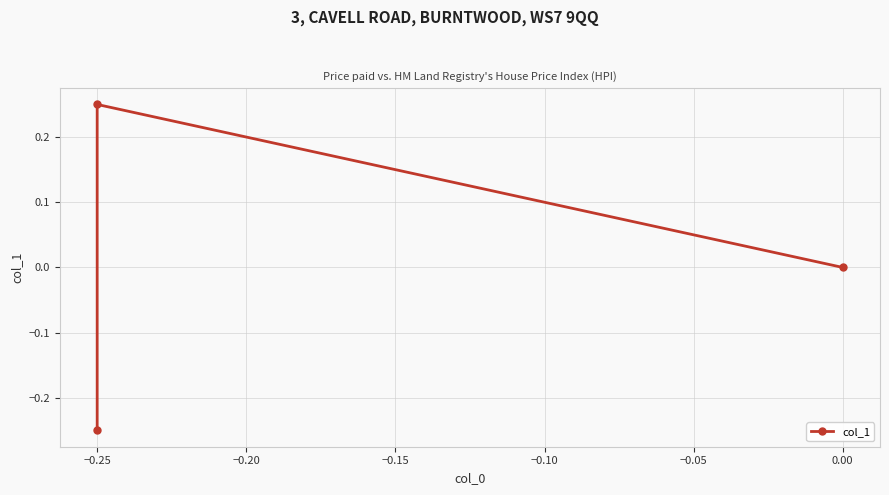

Count the number of data series in this chart.

1